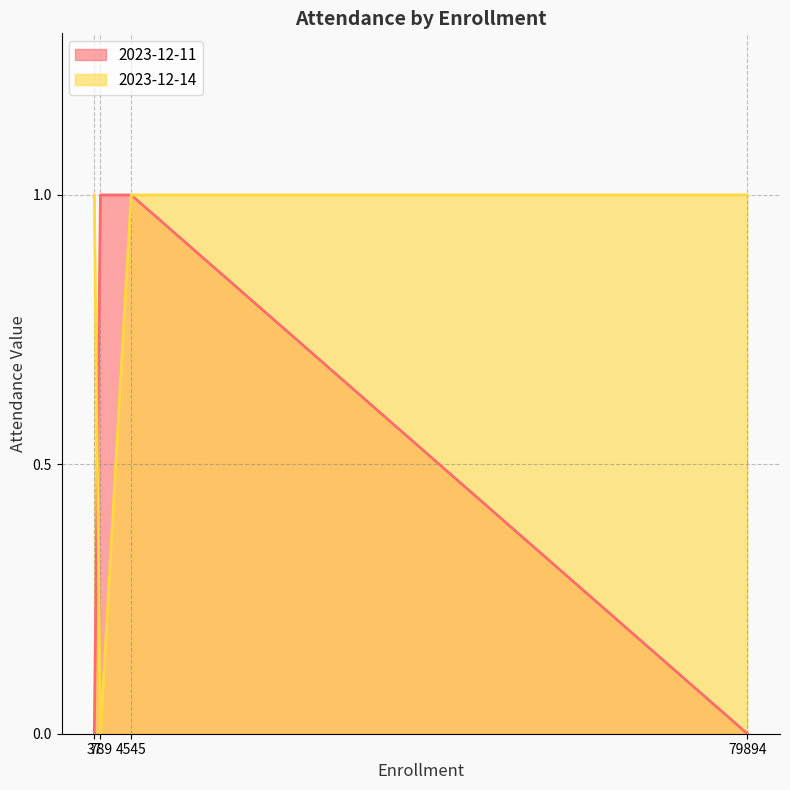

True or false: there are more than 2 points higher than both neighbors.

False